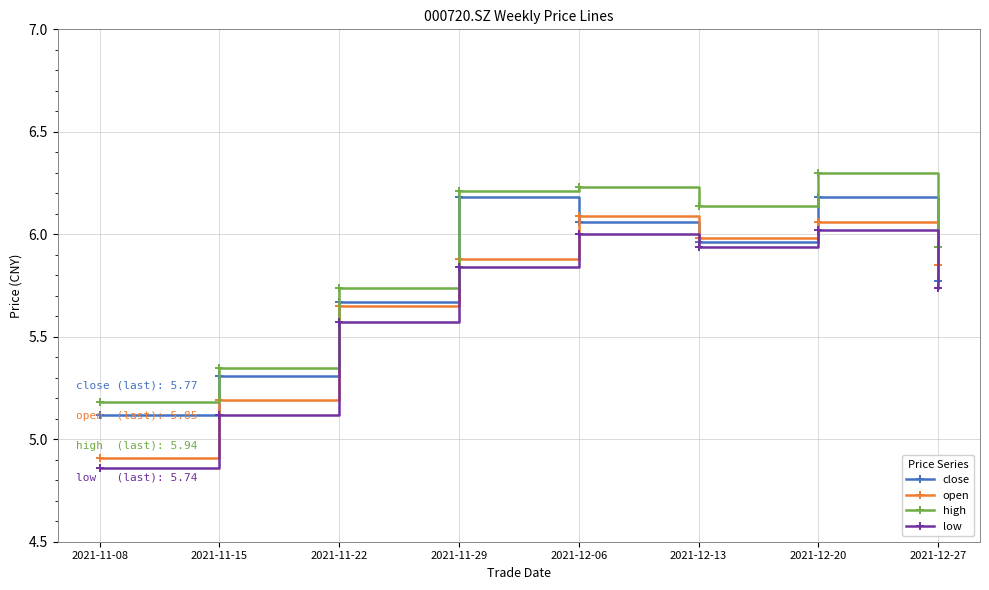

What position from the left is 2021-11-22?

3